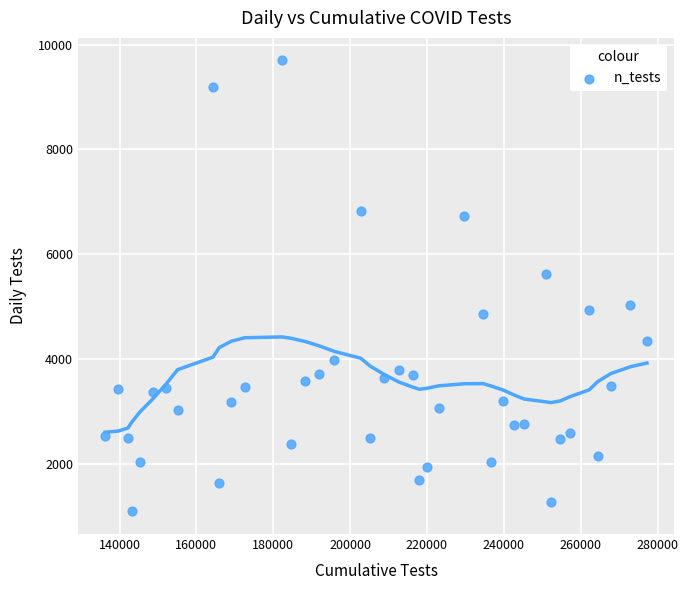

What Y value in the scatter plot is closest to 5394?

5616